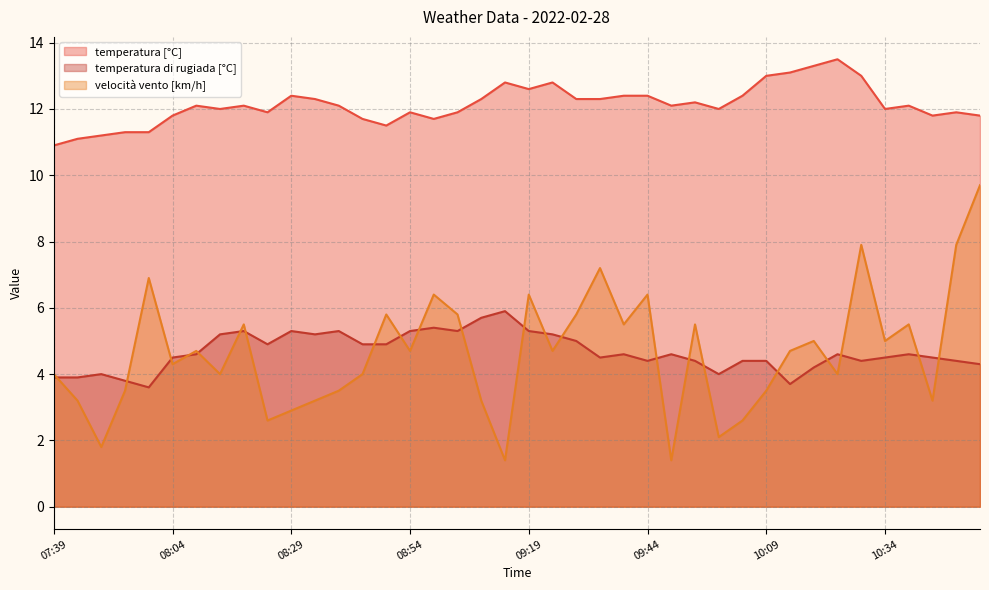

At which category does the chart reach its minimum across all series?

09:14